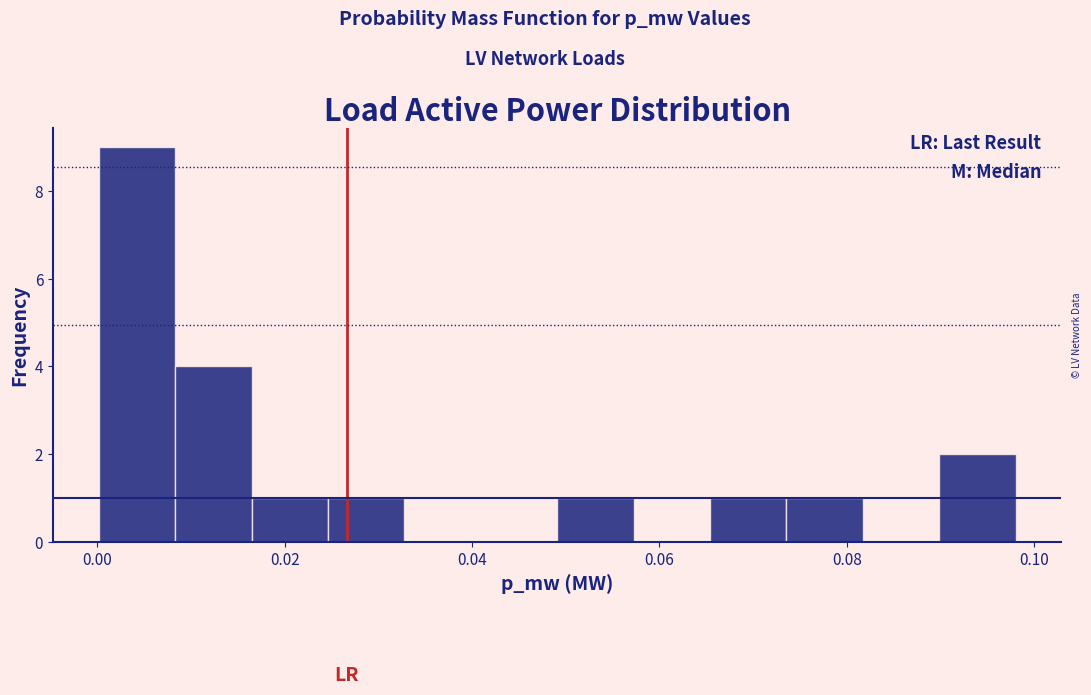

Reading left to right, transcribe this chart: for each bar, give the range it covers on the x-axis and its height. Neither the bar edges nor the heights are printed on the chart, so give them approximately, as read against the axes.

0.000 to 0.008: 9
0.008 to 0.016: 4
0.016 to 0.024: 1
0.024 to 0.032: 1
0.032 to 0.040: 0
0.040 to 0.050: 0
0.050 to 0.058: 1
0.058 to 0.066: 0
0.066 to 0.074: 1
0.074 to 0.082: 1
0.082 to 0.090: 0
0.090 to 0.098: 2